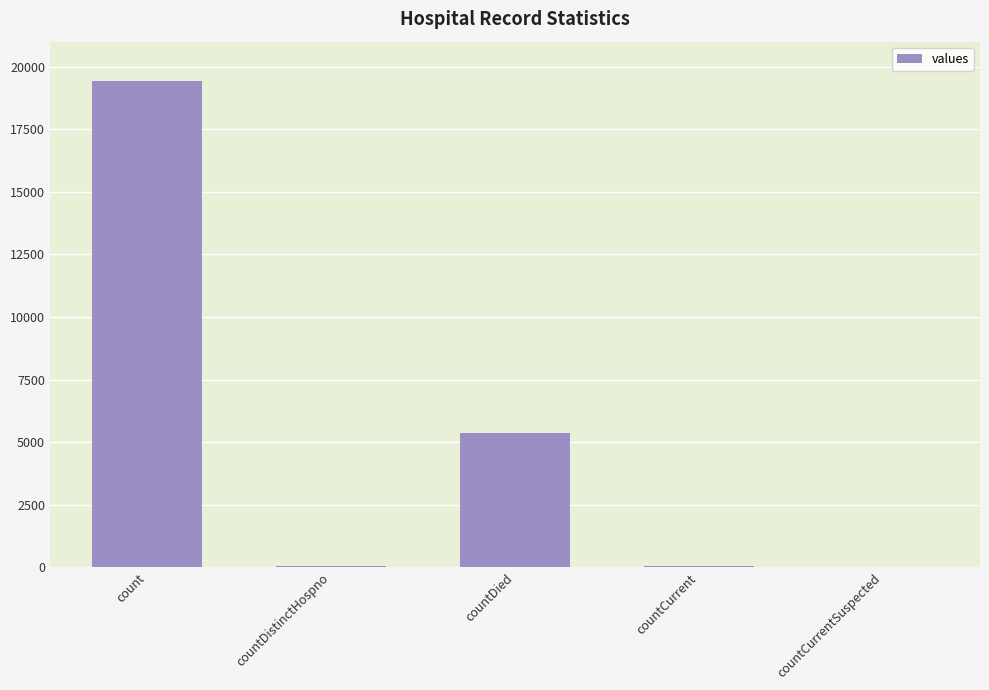

The chart shows a value of 5357 at countDied. True or false?

True